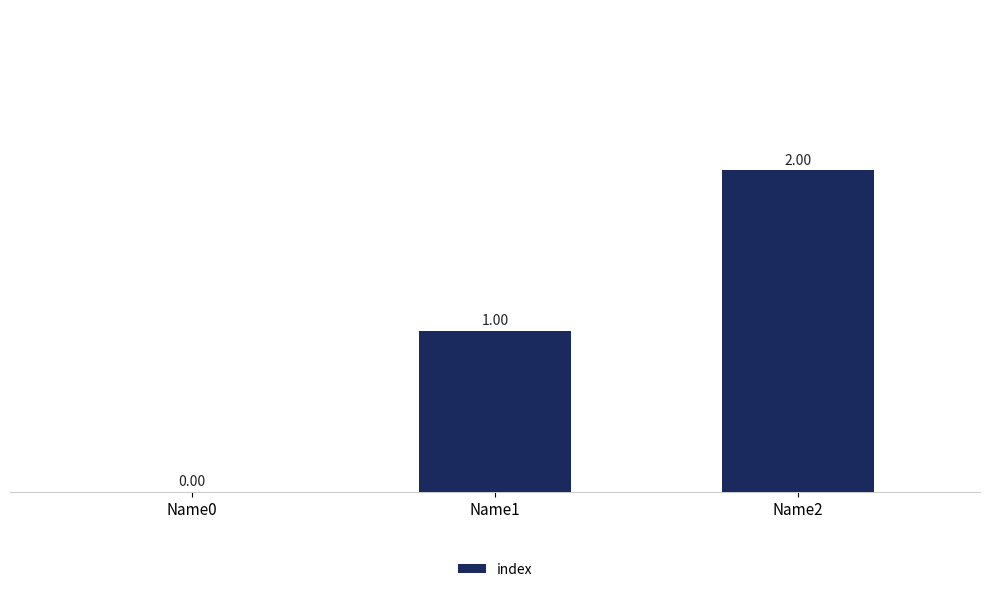

Is it true that the value at Name0 is 1?

False